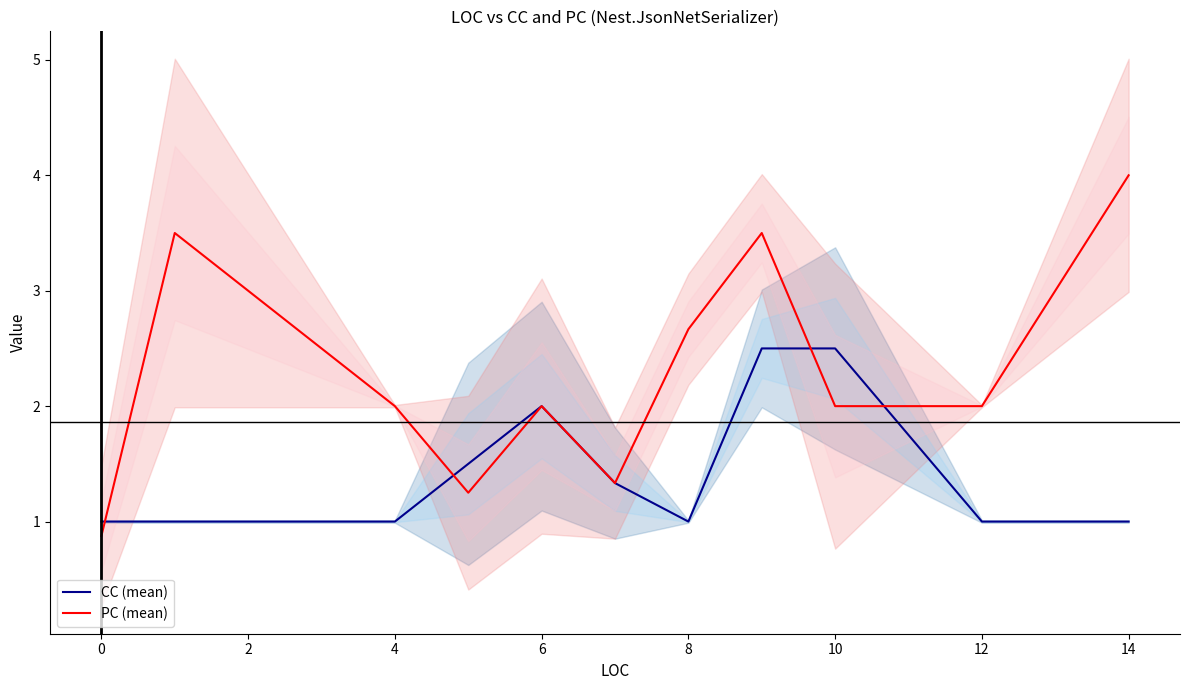

What is the highest value of the PC (mean) series?

4.0